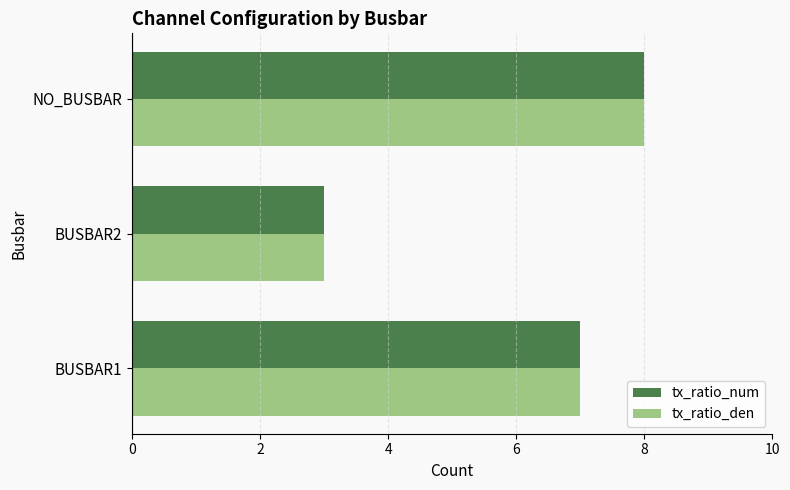

List the labels in order of tx_ratio_num value, largest first.

NO_BUSBAR, BUSBAR1, BUSBAR2